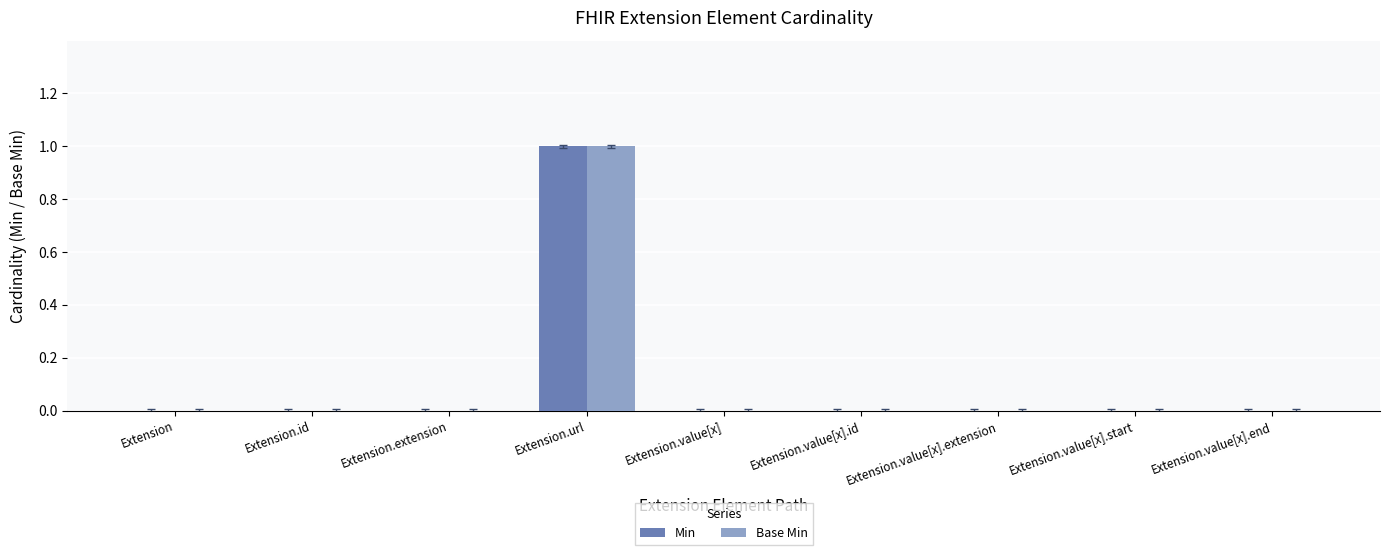

How many groups of bars are there?

9